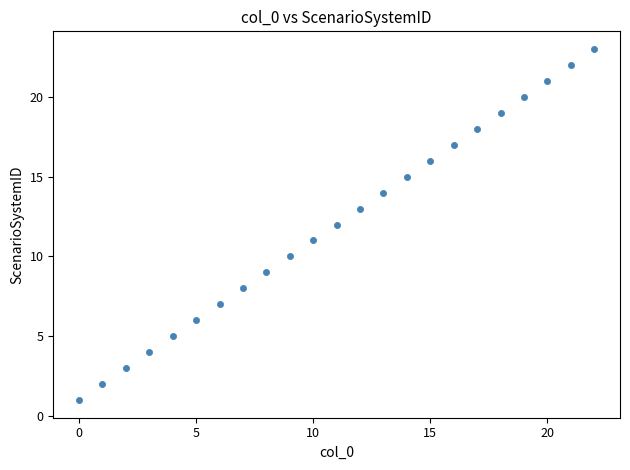

What is the range of Y values (max minus min)?

22